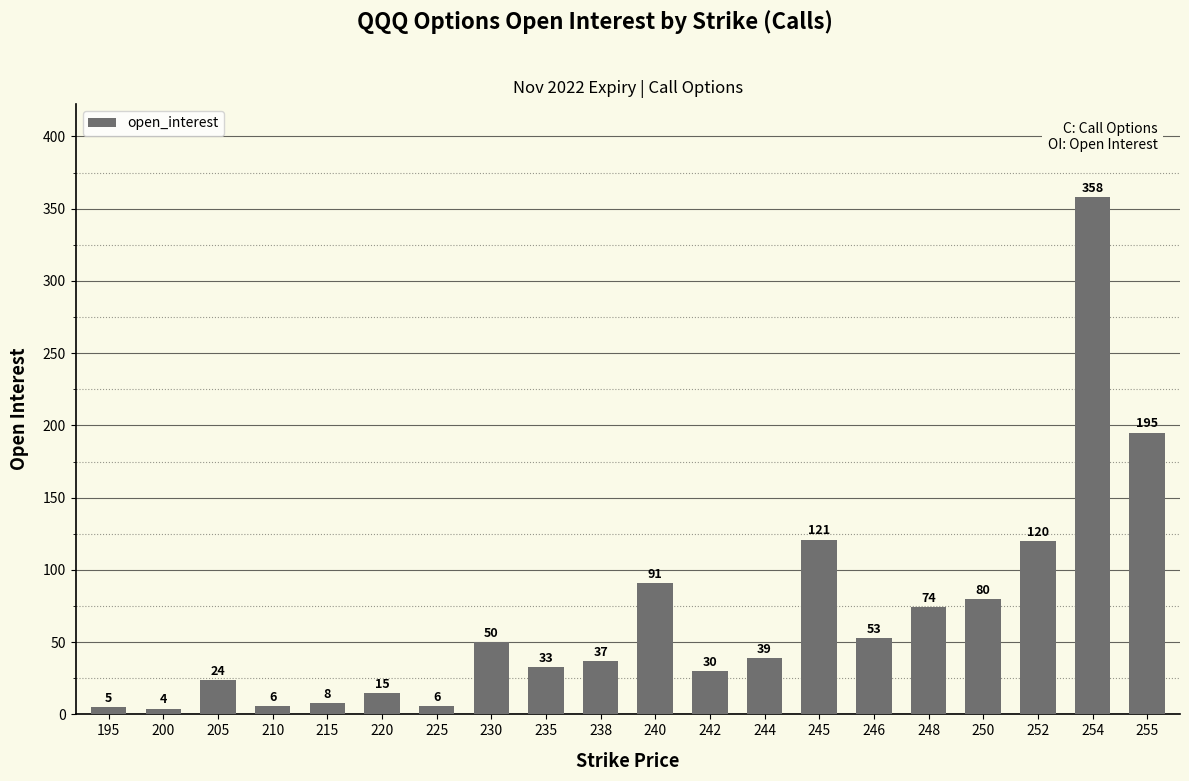

What is the difference between the second highest and second lowest values?

190